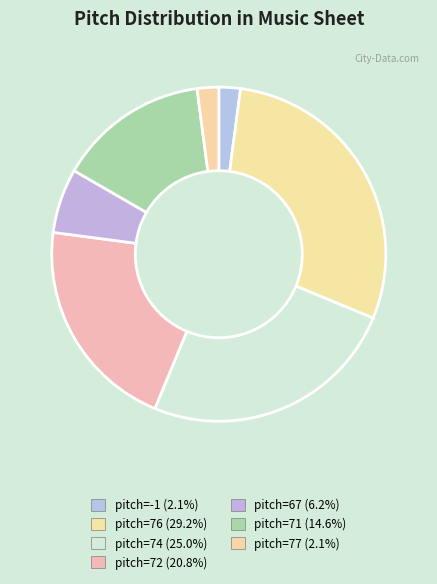

Combined, do pitch=71 and pitch=76 account for over 50%?

No